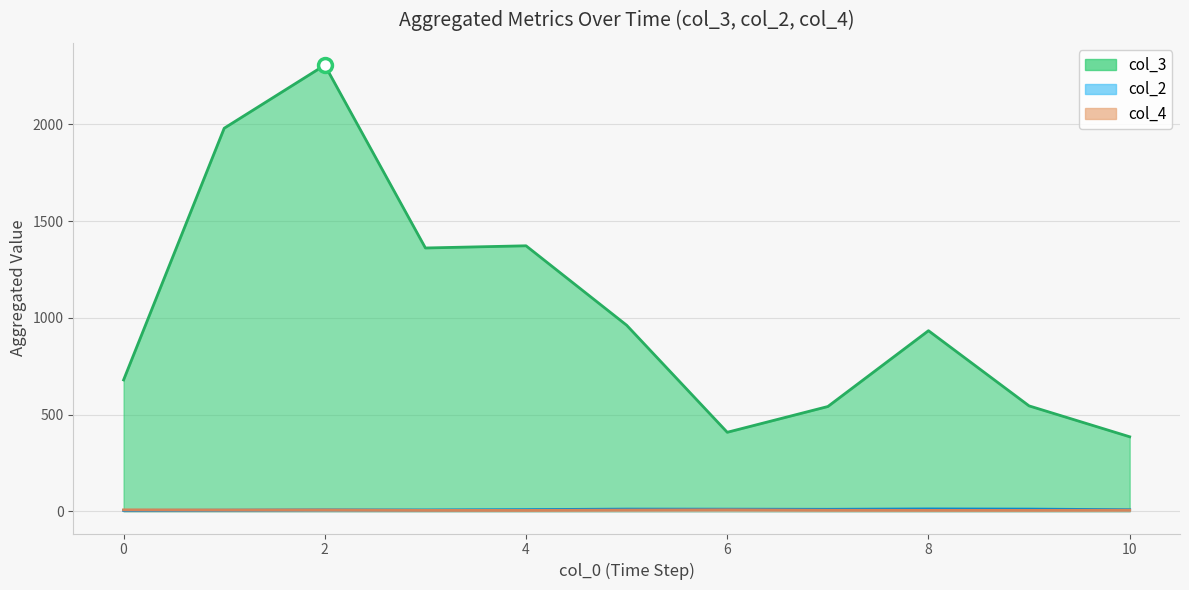

What is the difference between the col_4 values at 4 and 8?

3